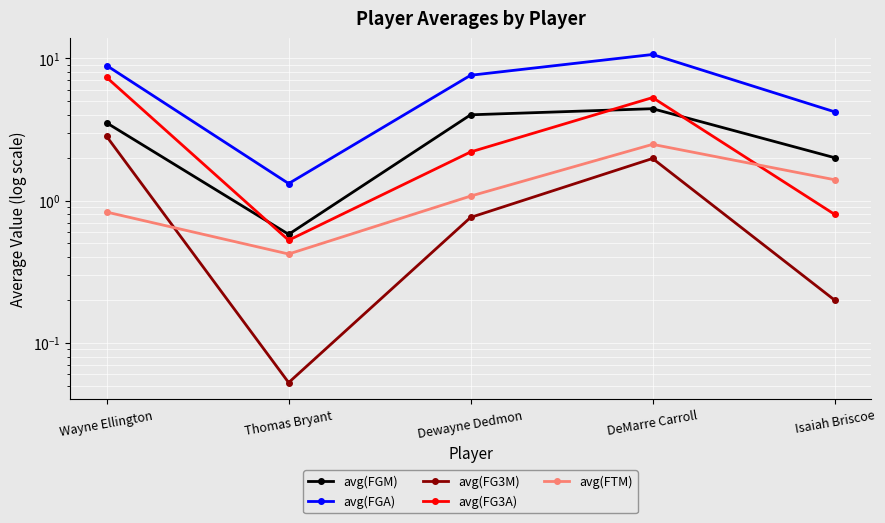

Reading left to right, transcribe all the data shown in this chart.

avg(FGM): Wayne Ellington=3.5	Thomas Bryant=0.6	Dewayne Dedmon=4.0	DeMarre Carroll=4.4	Isaiah Briscoe=2.0
avg(FGA): Wayne Ellington=8.9	Thomas Bryant=1.3	Dewayne Dedmon=7.6	DeMarre Carroll=10.6	Isaiah Briscoe=4.2
avg(FG3M): Wayne Ellington=2.8	Thomas Bryant=0.1	Dewayne Dedmon=0.8	DeMarre Carroll=2.0	Isaiah Briscoe=0.2
avg(FG3A): Wayne Ellington=7.3	Thomas Bryant=0.5	Dewayne Dedmon=2.2	DeMarre Carroll=5.3	Isaiah Briscoe=0.8
avg(FTM): Wayne Ellington=0.8	Thomas Bryant=0.4	Dewayne Dedmon=1.1	DeMarre Carroll=2.5	Isaiah Briscoe=1.4